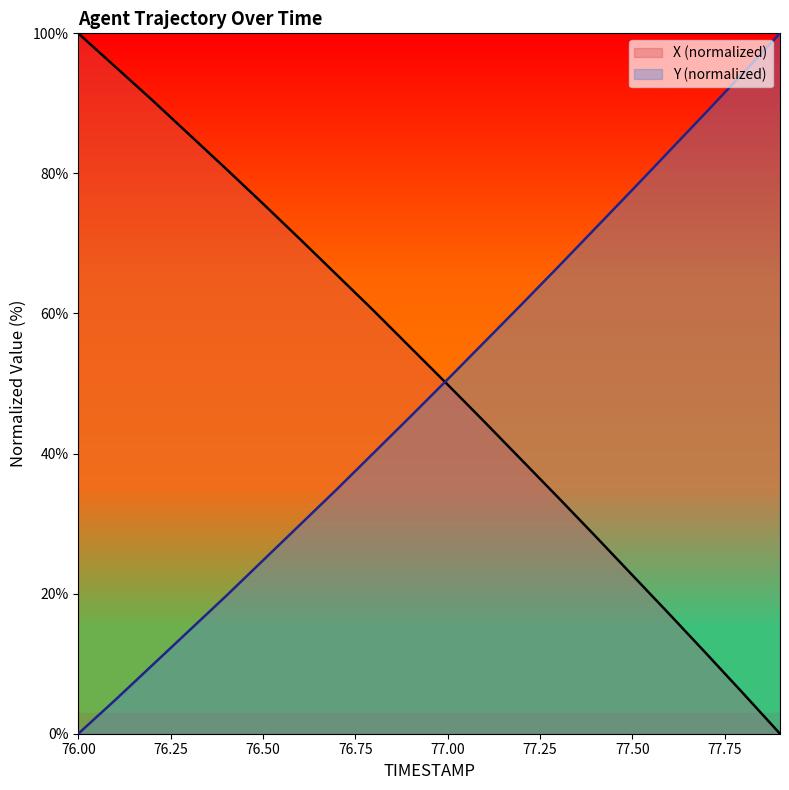

What is the maximum value shown in the chart?

100.0